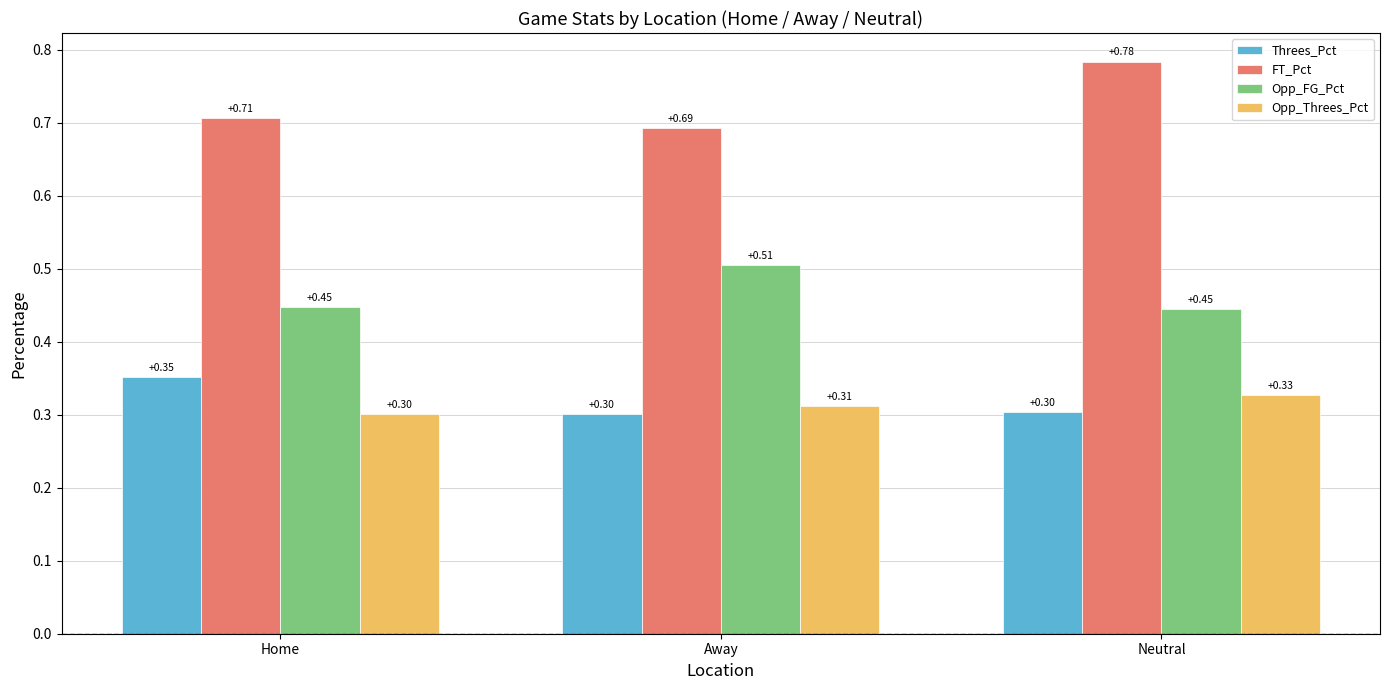

Where is FT_Pct nearest to the value 0?

Away